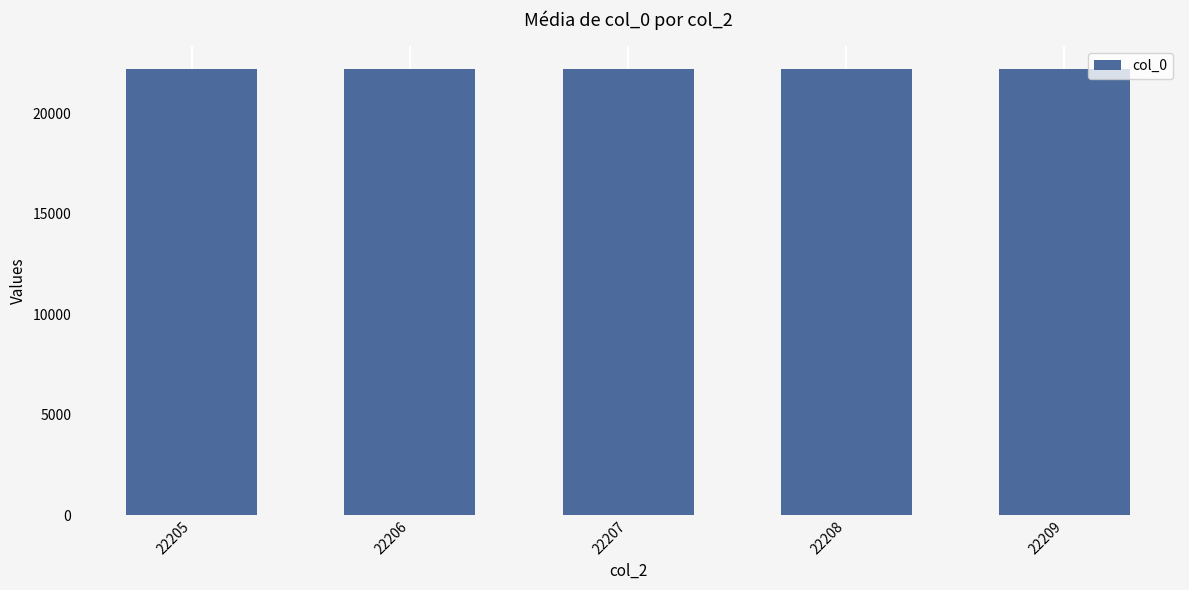

What is the average value?

22202